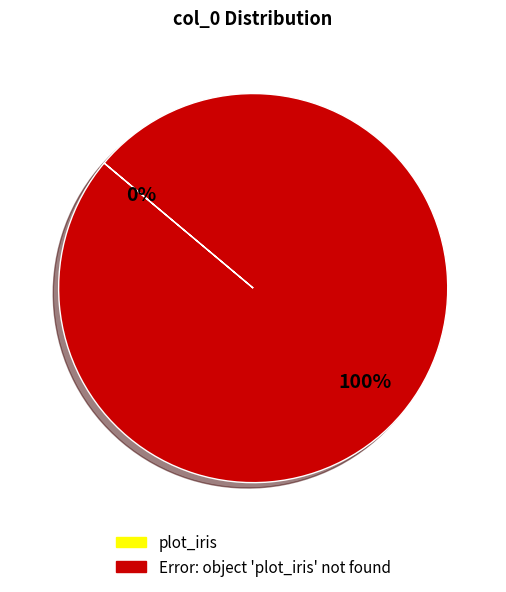

What percentage is the Error: object 'plot_iris' not found slice, to the nearest percent?

100%